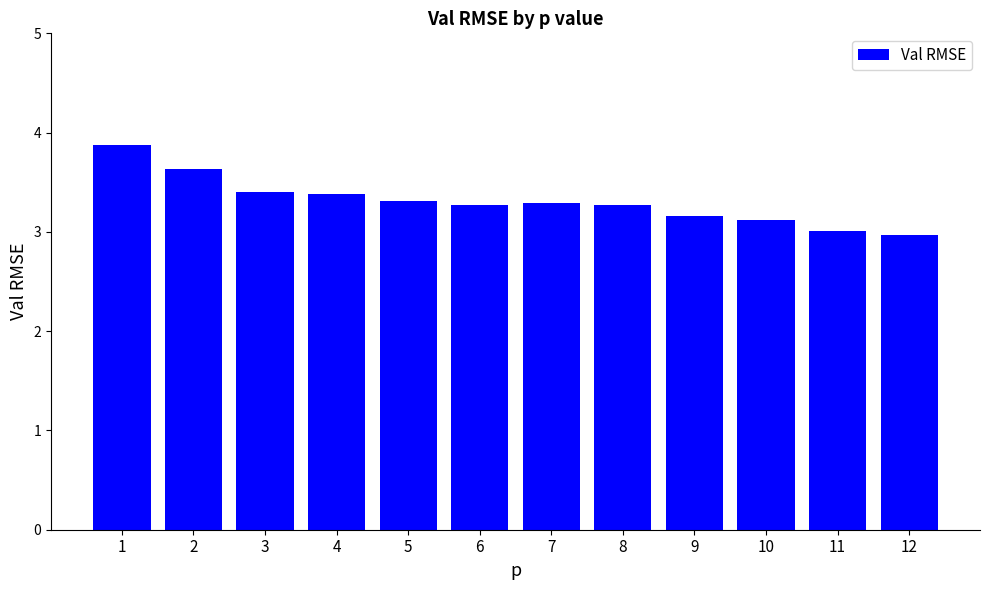

What is the ratio of the value at 12 to the value at 7?

0.9